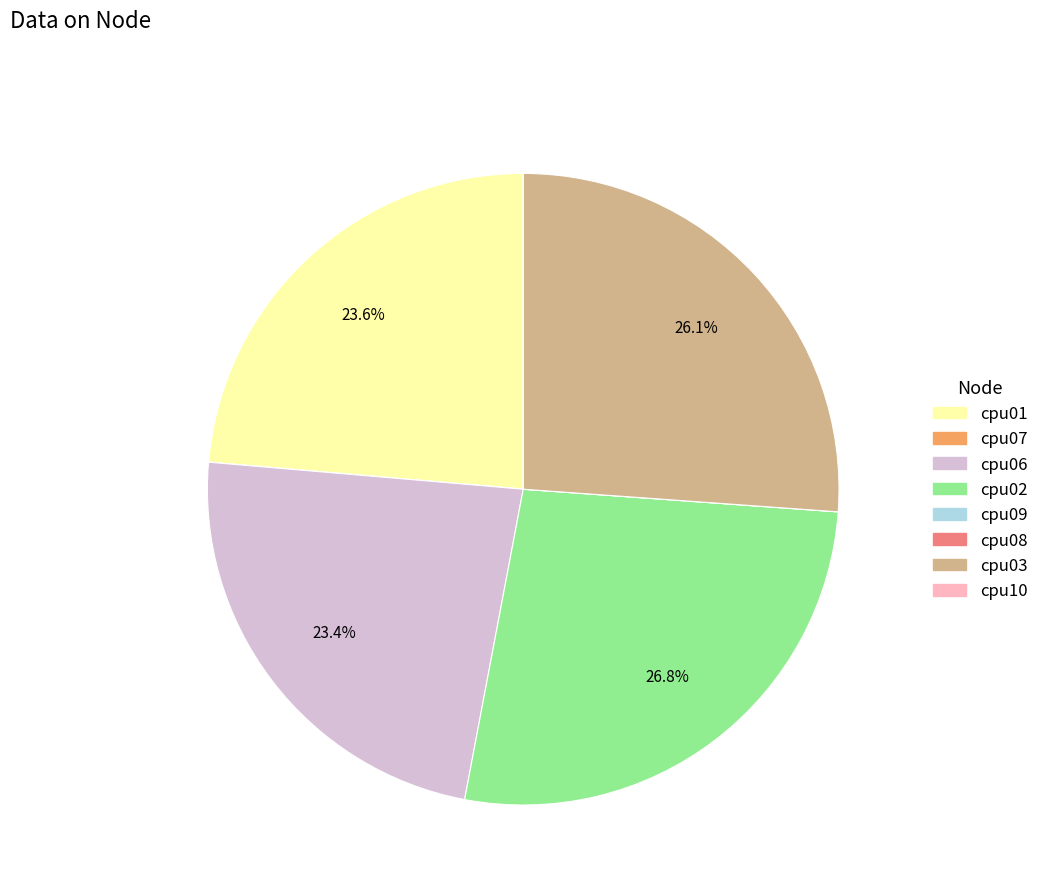

Is cpu01 the majority of the pie?

No